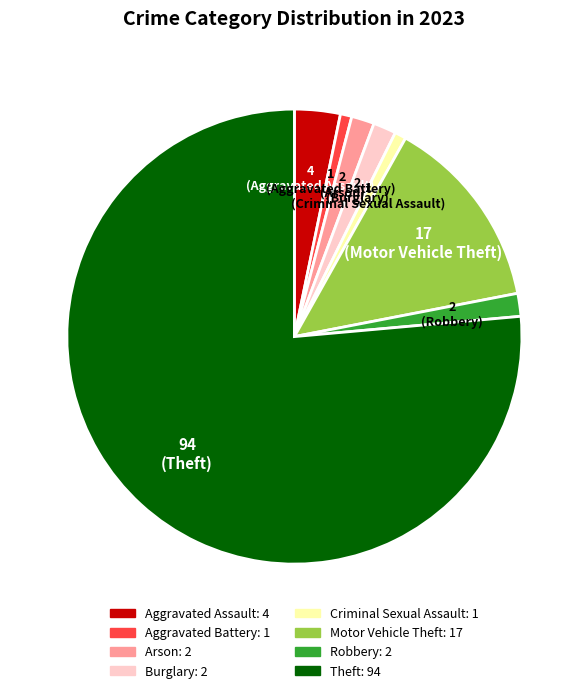

Is the sum of Robbery and Criminal Sexual Assault greater than half?

No